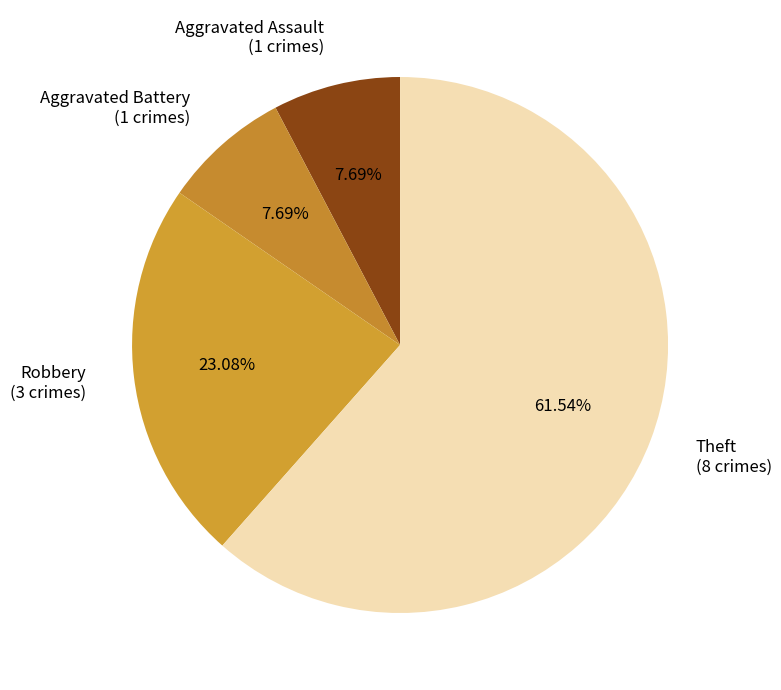

How many slices are in this pie chart?

4